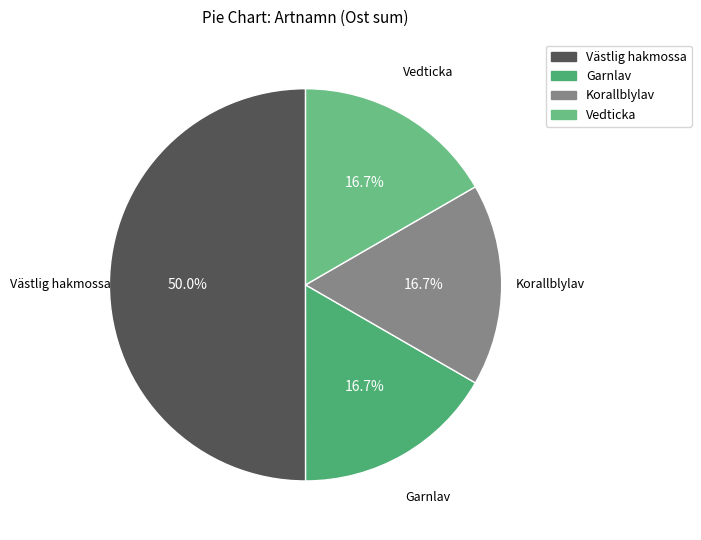

To the nearest percent, what is the combined percentage of Västlig hakmossa and Garnlav?

67%